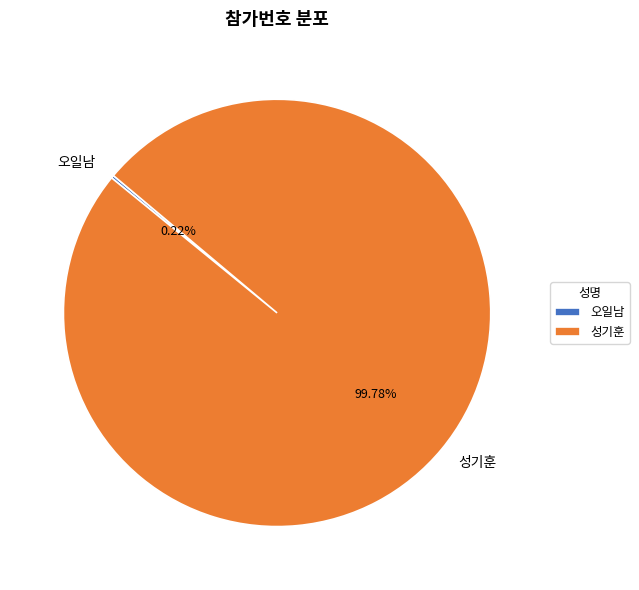

Is there any slice that represents more than half of the pie?

Yes